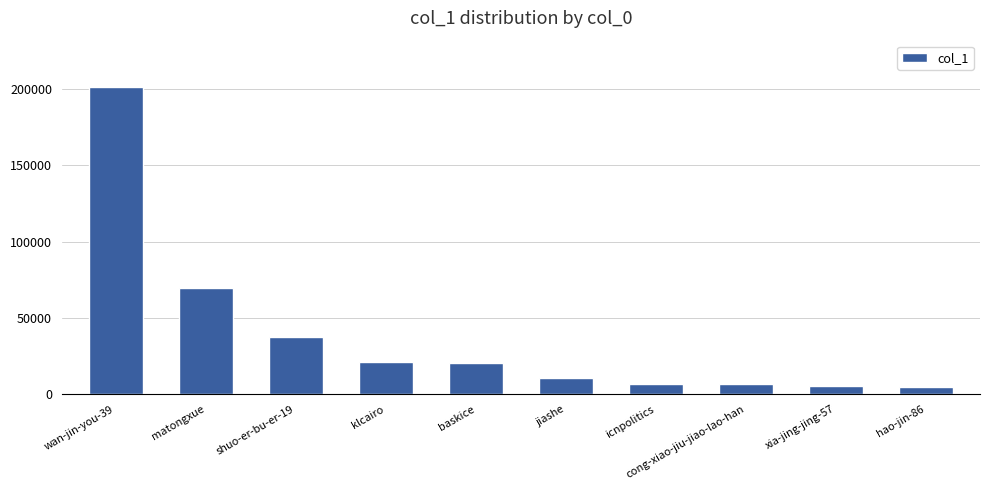

What is the label of the 7th bar from the right?

klcairo